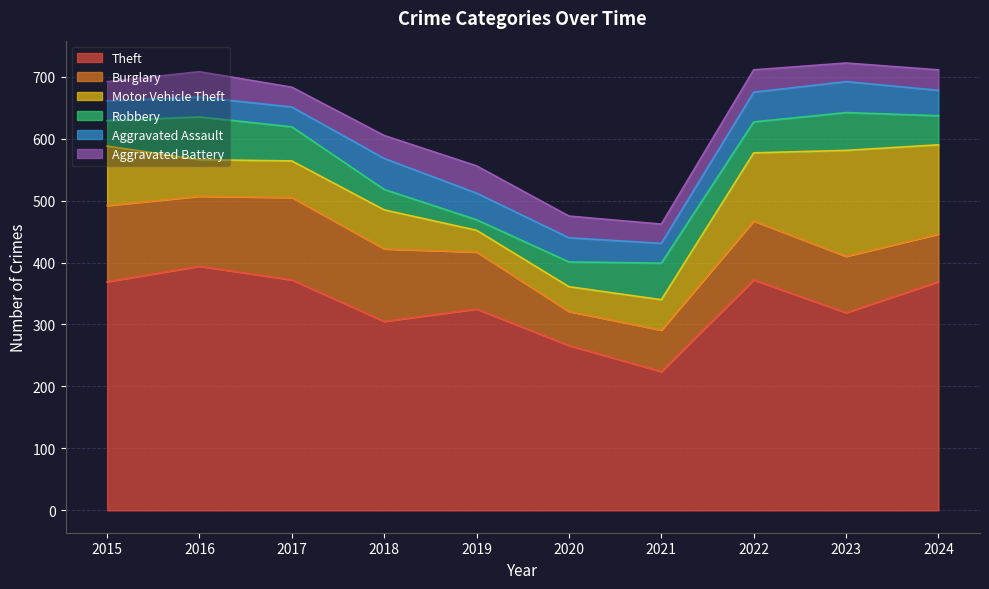

How many series are shown in this chart?

6